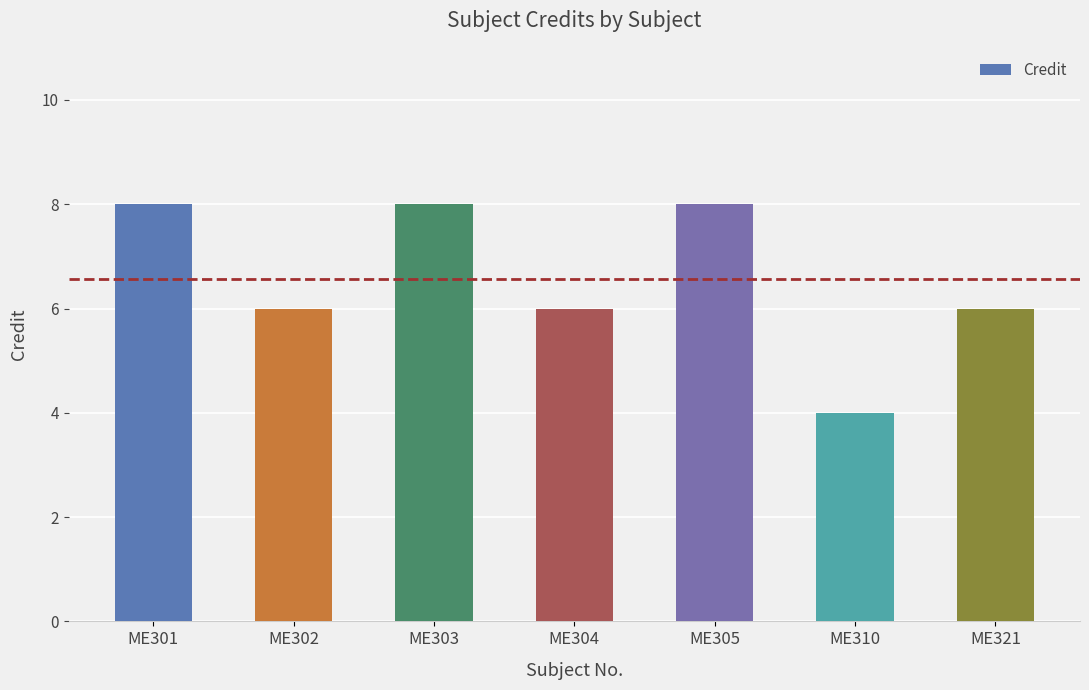

What is the difference between the maximum and minimum values?

4